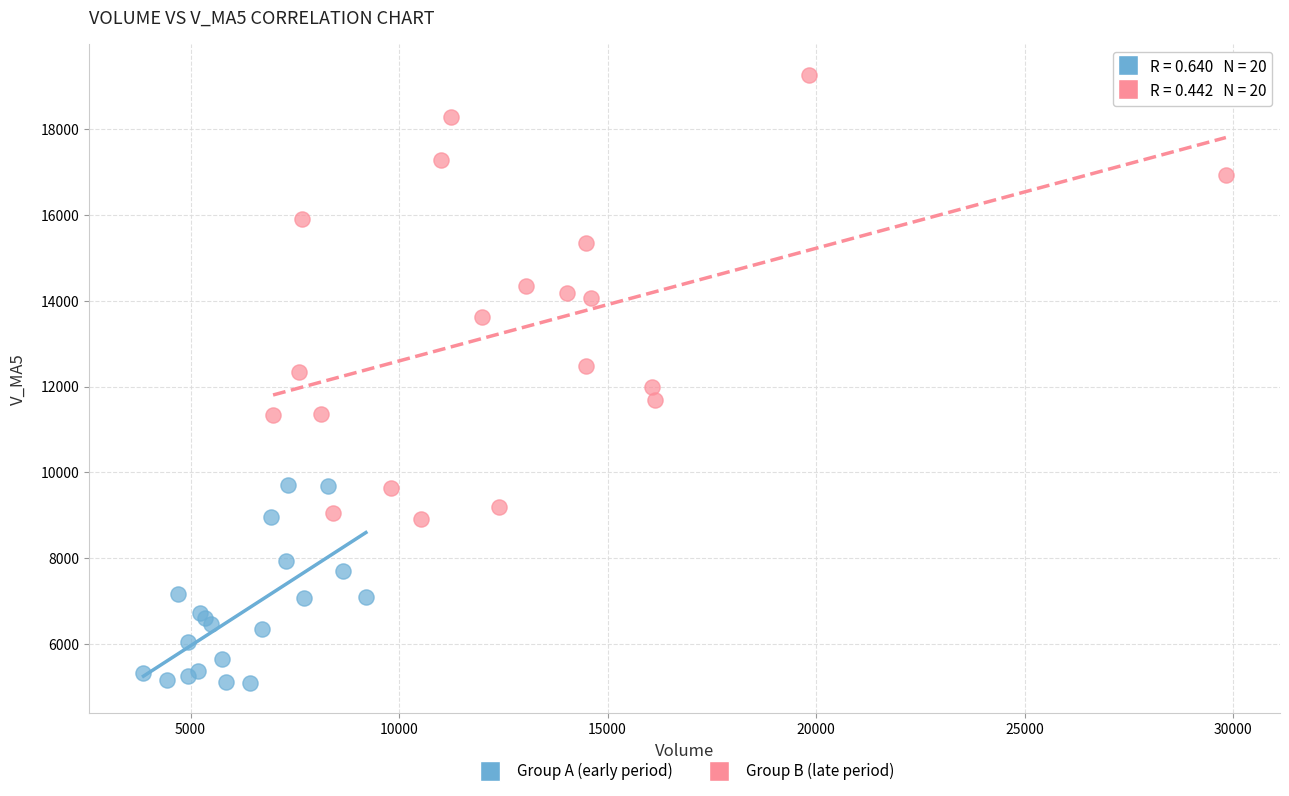

Which series contains the lowest Y value?

Group A (early period)